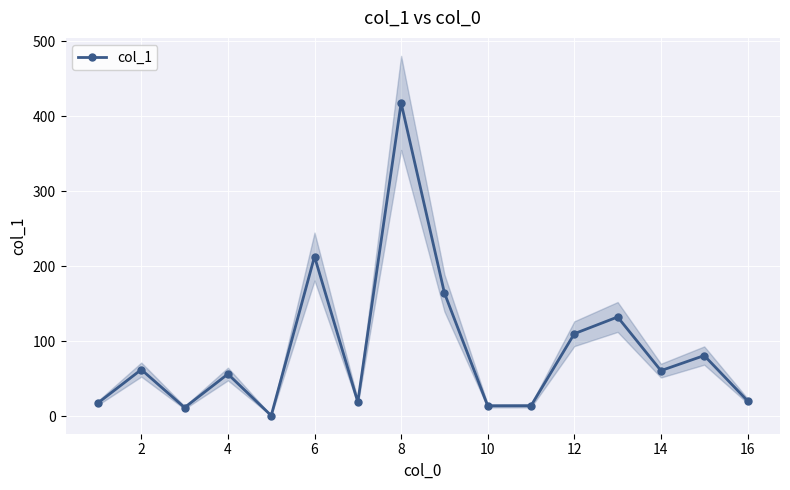

Is it true that col_1 equals 168.2 at 12?

False